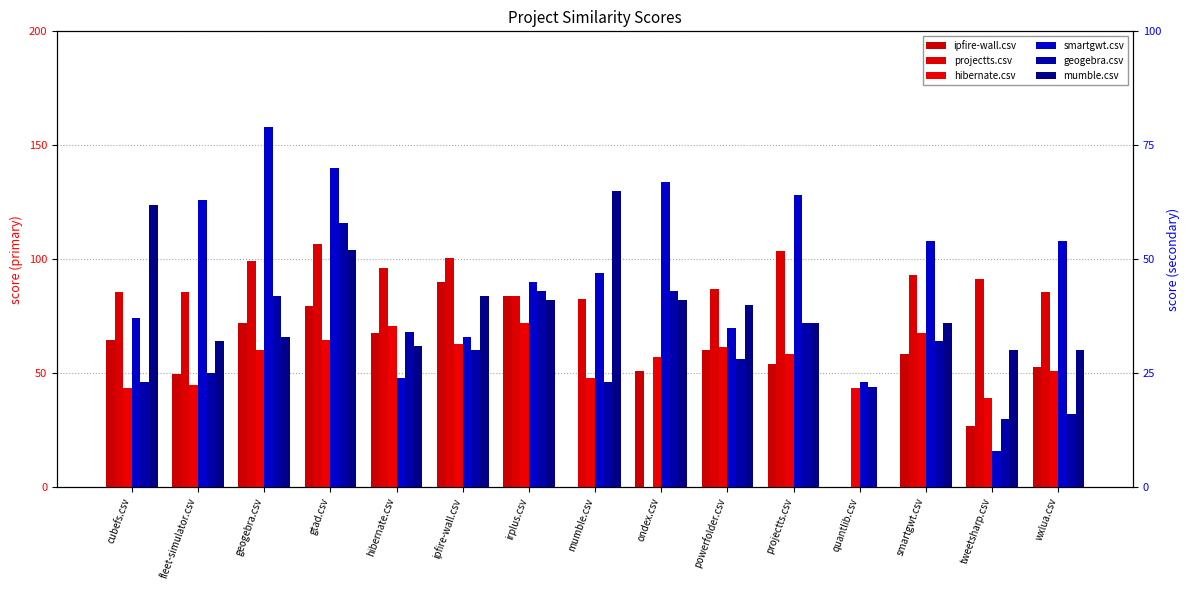

Which has a higher value, mumble.csv or wxlua.csv?

wxlua.csv